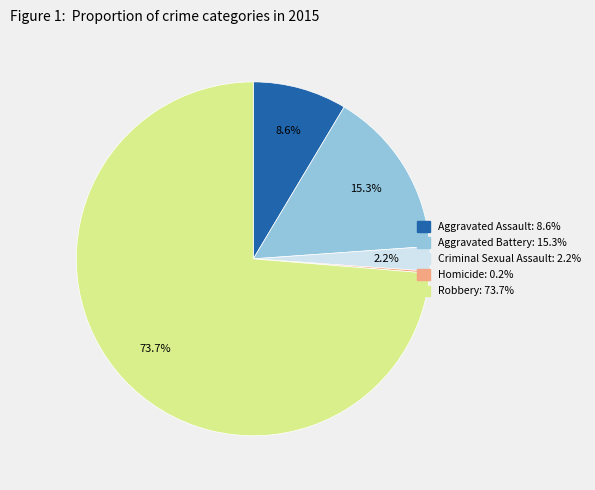

Is it true that Aggravated Assault is 9% of the pie?

True